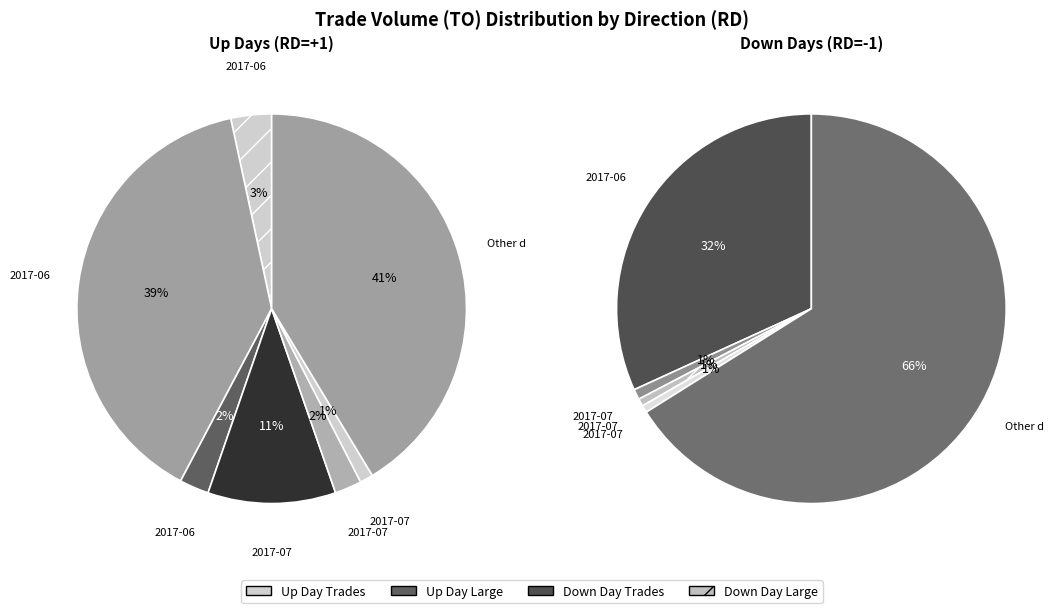

True or false: 2017-07-05 accounts for 11% of the total.

True